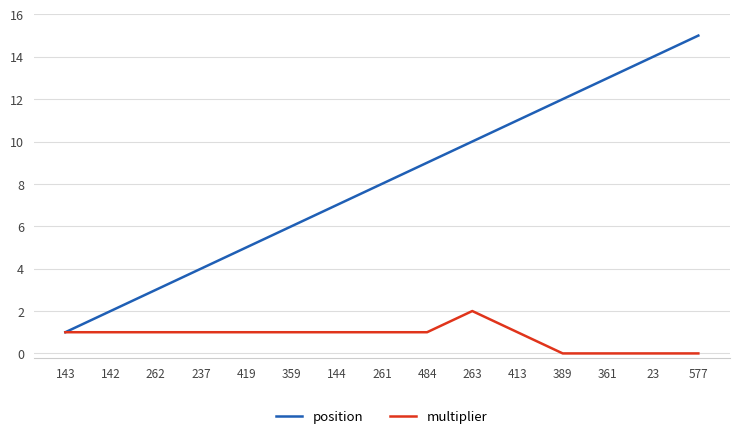

At 419, list the series in order from largest to smallest.

position, multiplier